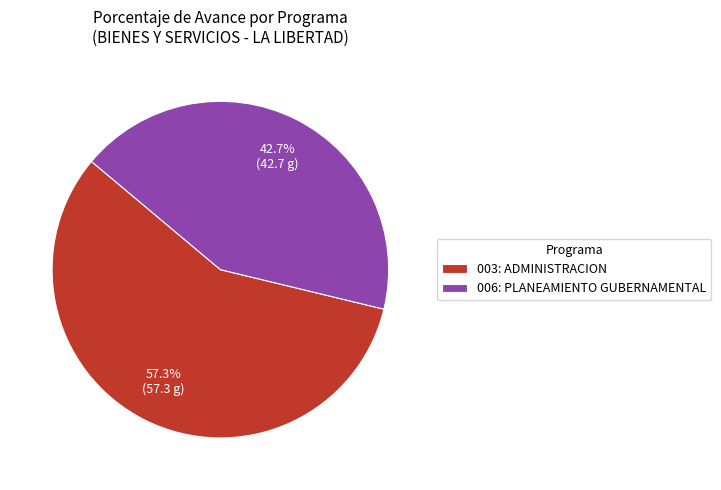

Count the number of slices in the pie.

2